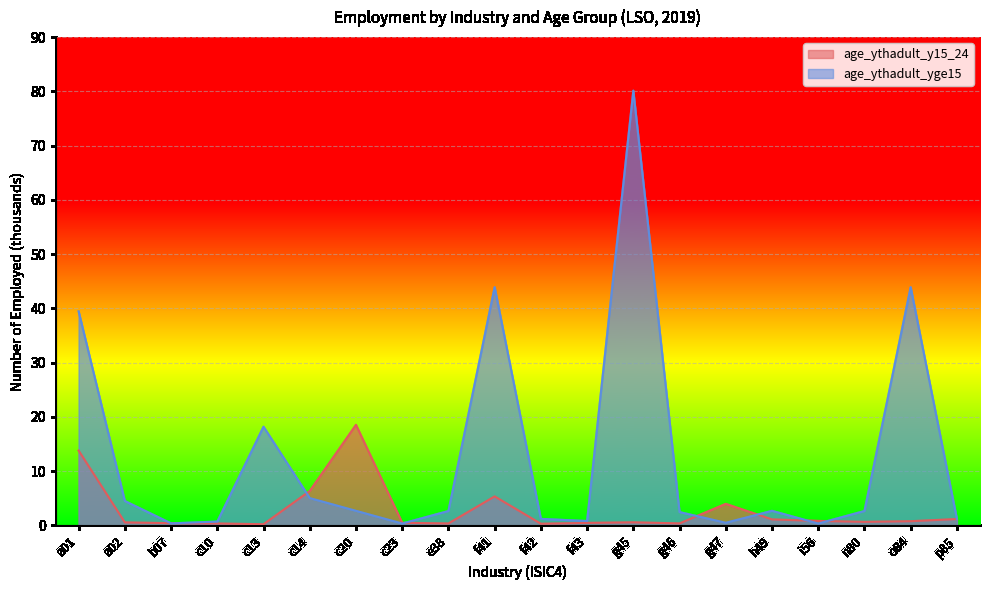

Reading left to right, transcribe all the data shown in this chart.

age_ythadult_y15_24: a01=13.8	a02=0.6	b07=0.4	c10=0.4	c13=0.2	c14=6.3	c20=18.5	c23=0.5	e38=0.4	f41=5.3	f42=0.3	f43=0.5	g45=0.6	g46=0.4	g47=4.0	h49=1.1	i56=0.8	n80=0.7	o84=0.8	p85=1.2
age_ythadult_yge15: a01=39.5	a02=4.5	b07=0.4	c10=0.7	c13=18.2	c14=5.0	c20=2.7	c23=0.3	e38=2.7	f41=43.9	f42=1.2	f43=0.8	g45=80.1	g46=2.5	g47=0.5	h49=2.7	i56=0.3	n80=2.7	o84=43.9	p85=1.2